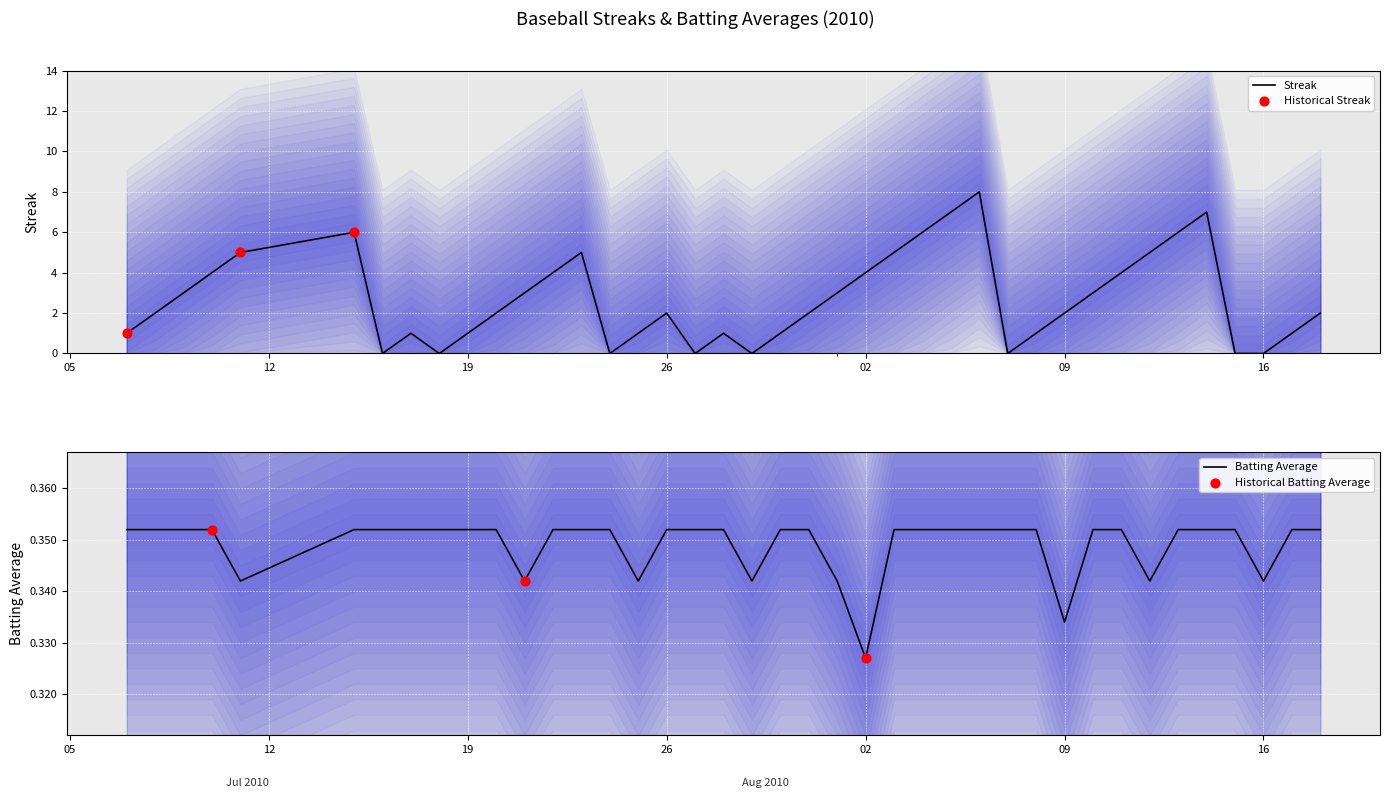

What is the highest value of the Streak series?

8